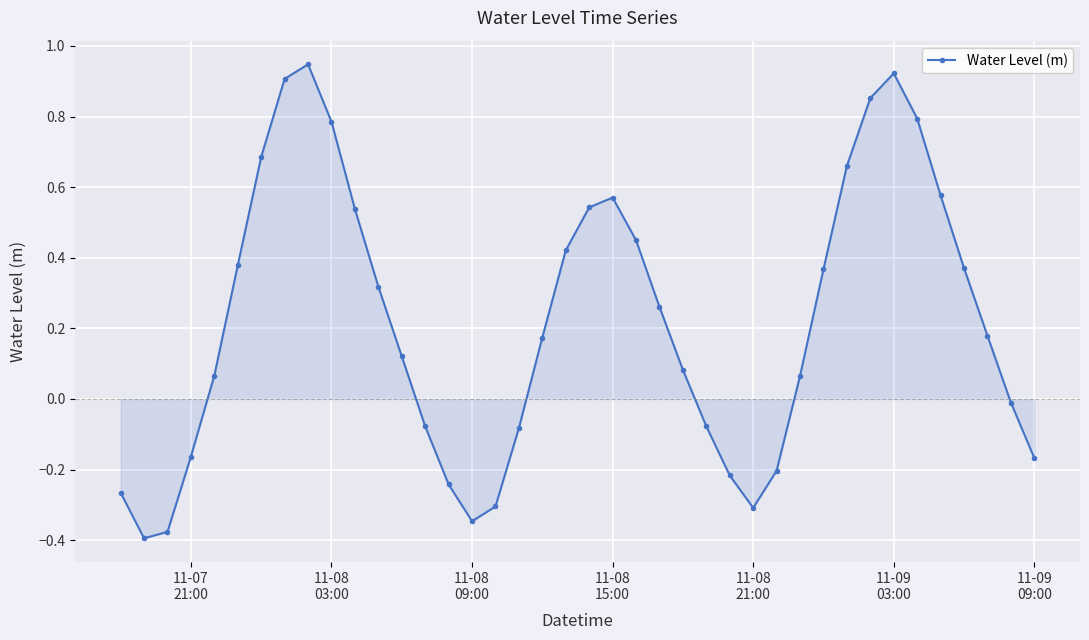

How many lines are shown in the chart?

1